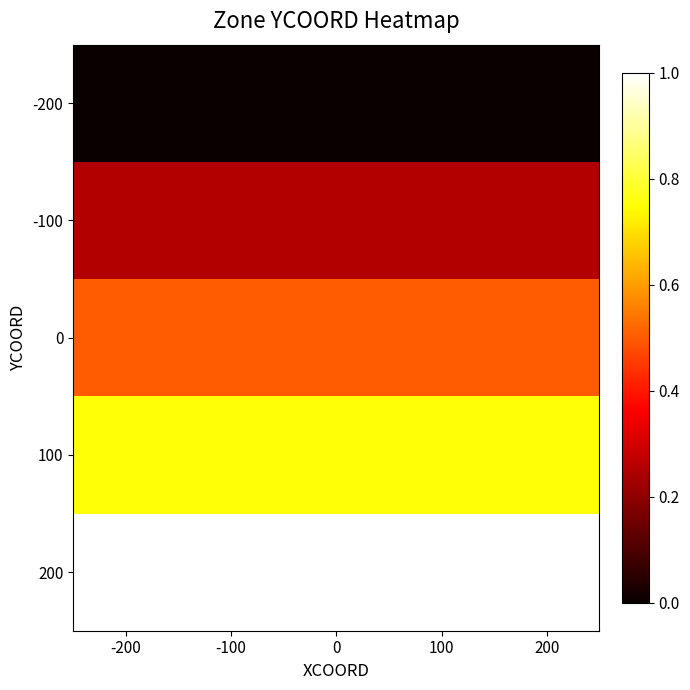

At how many categories does at least one series exceed 0?

5